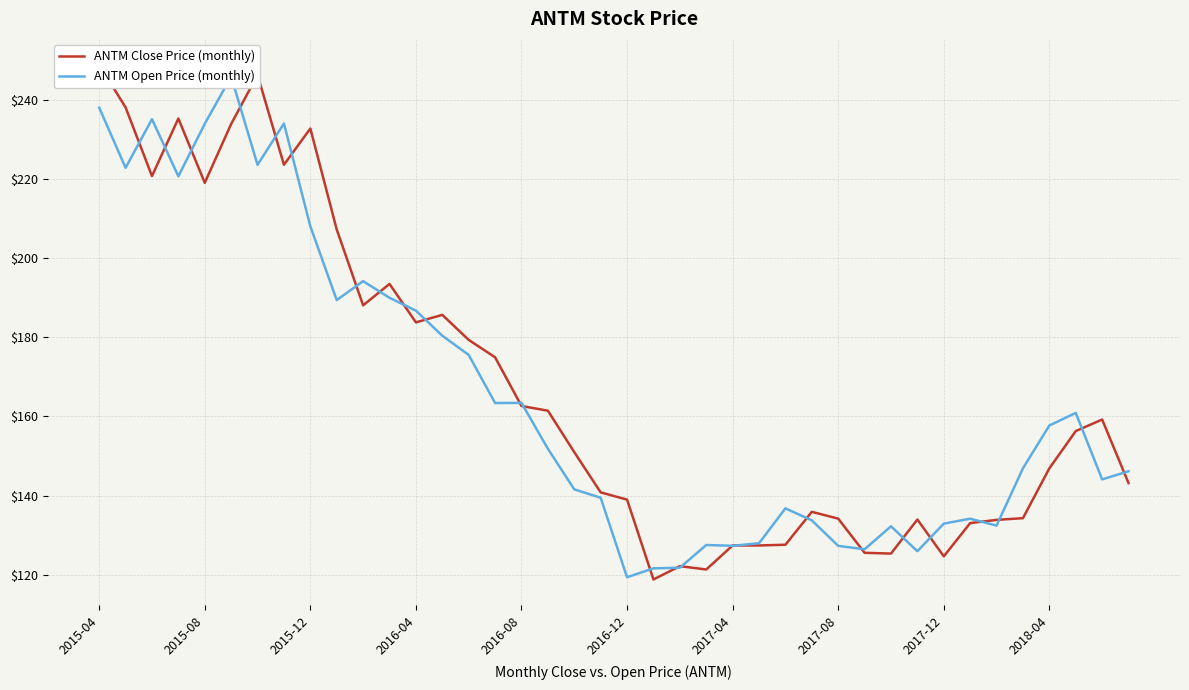

Is the value of ANTM Open Price (monthly) at 38 greater than the value of ANTM Close Price (monthly) at 13?

No